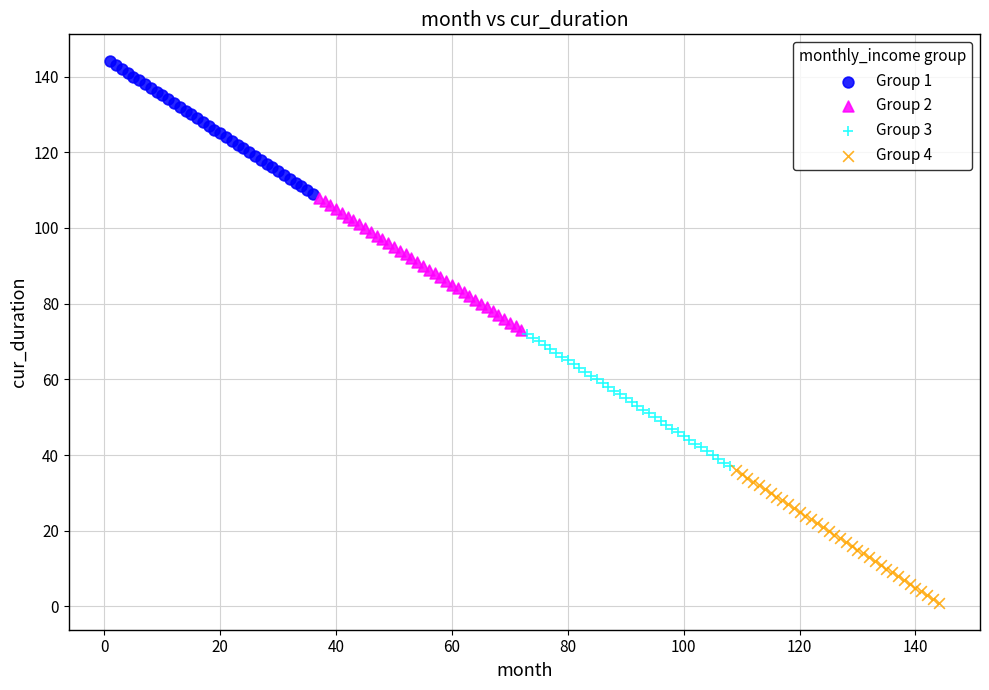

What are all the series names shown in the legend?

Group 1, Group 2, Group 3, Group 4